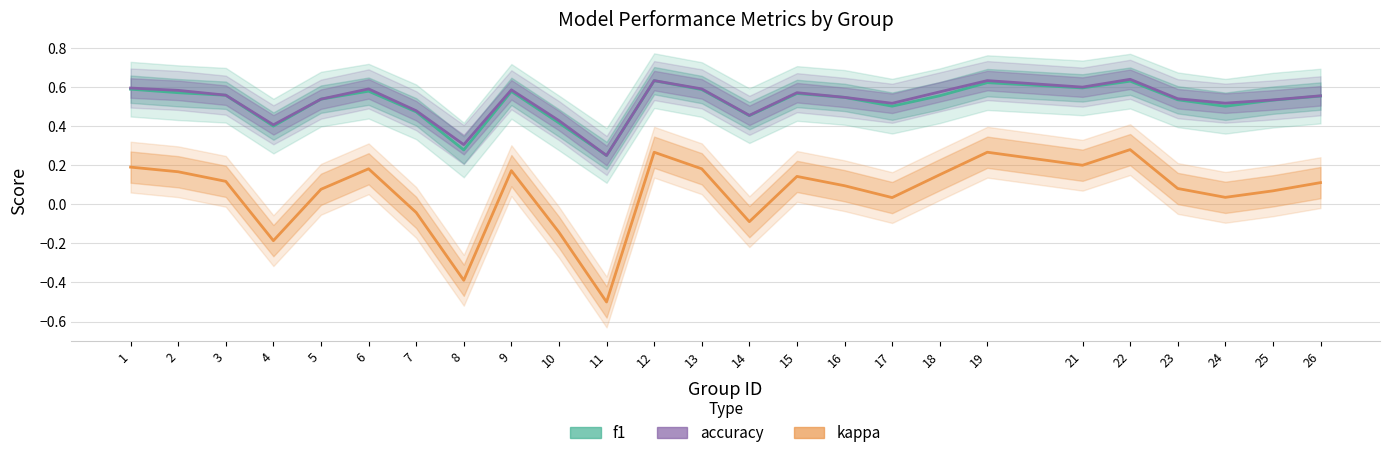

Is the value of kappa at 11 greater than the value of accuracy at 25?

No